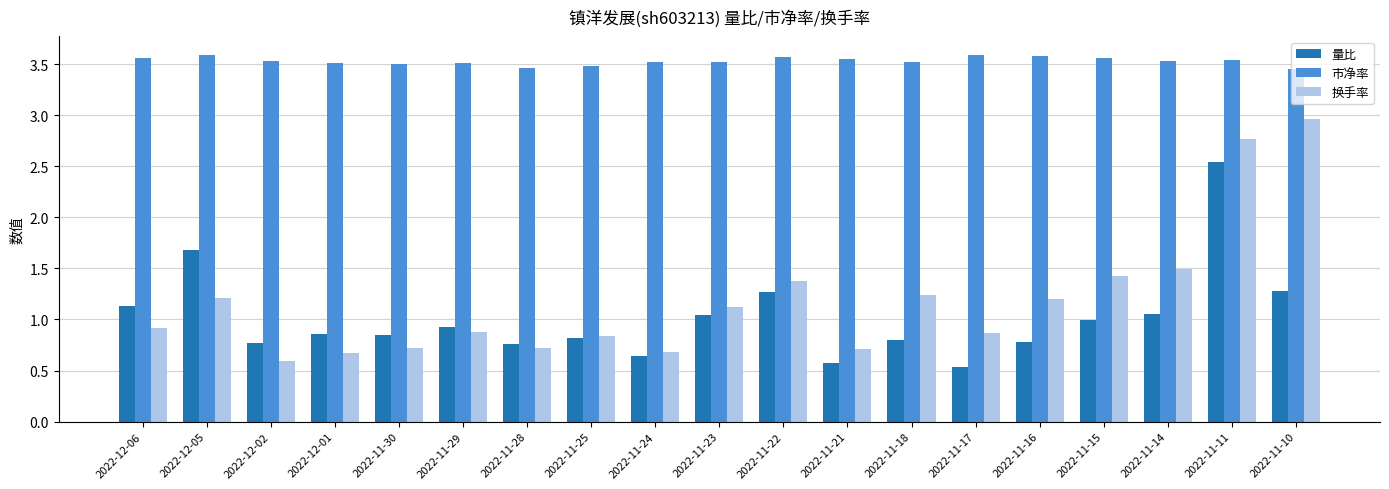

At which category is the sum across all series the highest?

2022-11-11